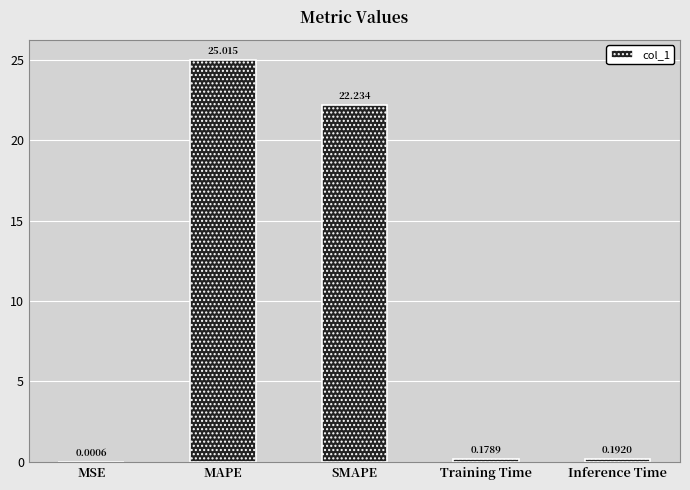

Which label corresponds to the largest value in the chart?

MAPE